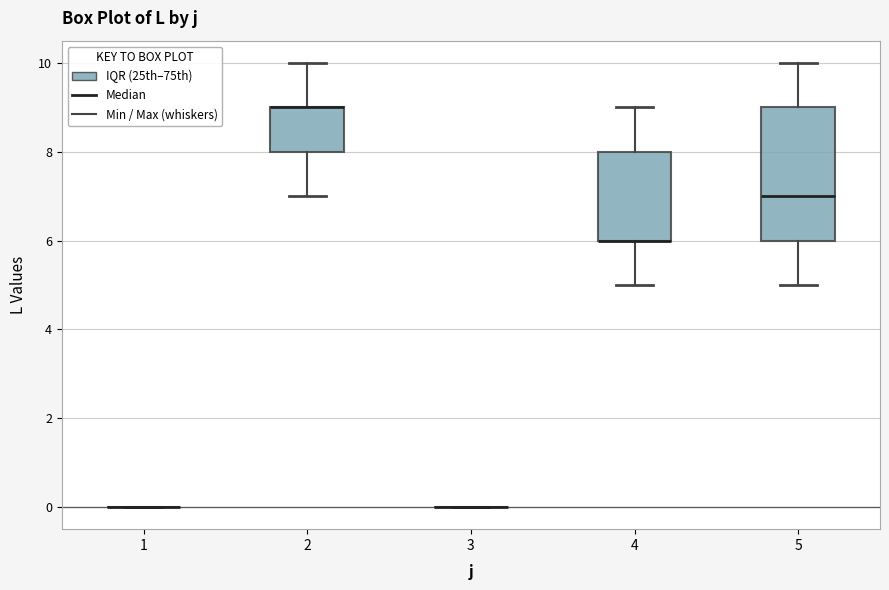

Reading left to right, transcribe this box plot: for each box, give where its median line is, the range the box spans, and where its two whiskers end, as read against the y-axis. The values are not printed on the chart, so give them approximately, as read against the axis.

1: box collapsed to a line at 0, whiskers 0 to 0
2: median 9 (drawn on the box's upper edge), box 8 to 9, whiskers 7 to 10
3: box collapsed to a line at 0, whiskers 0 to 0
4: median 6 (drawn on the box's lower edge), box 6 to 8, whiskers 5 to 9
5: median 7, box 6 to 9, whiskers 5 to 10